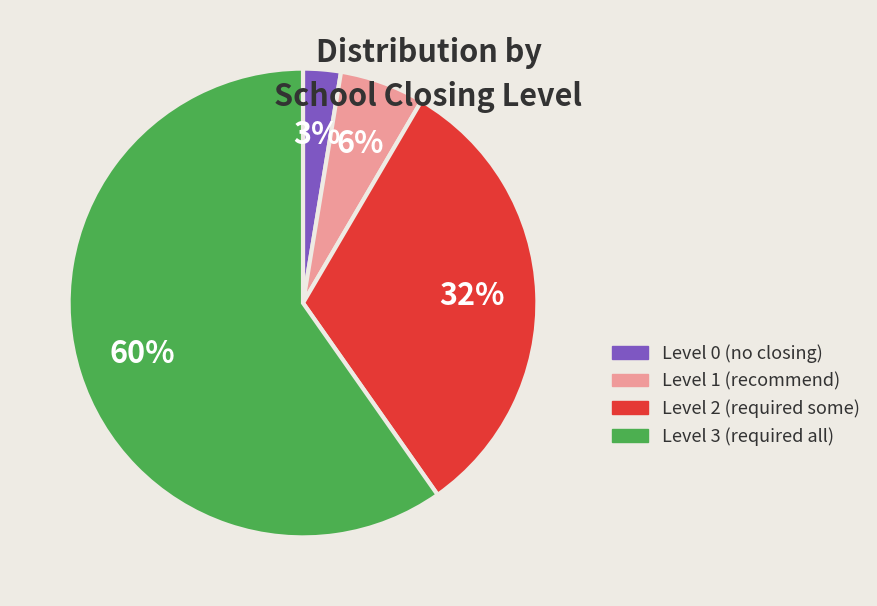

True or false: Level 1 (recommend) accounts for 16% of the total.

False